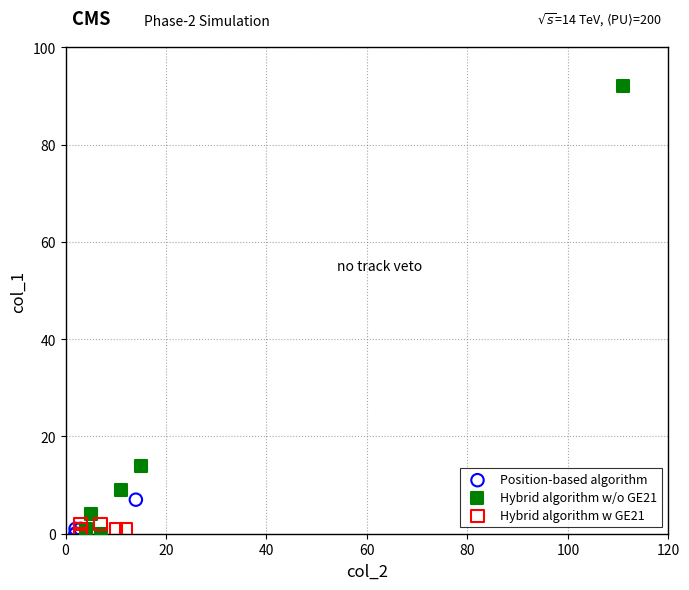

Which series has the widest spread of Y values?

Hybrid algorithm w/o GE21